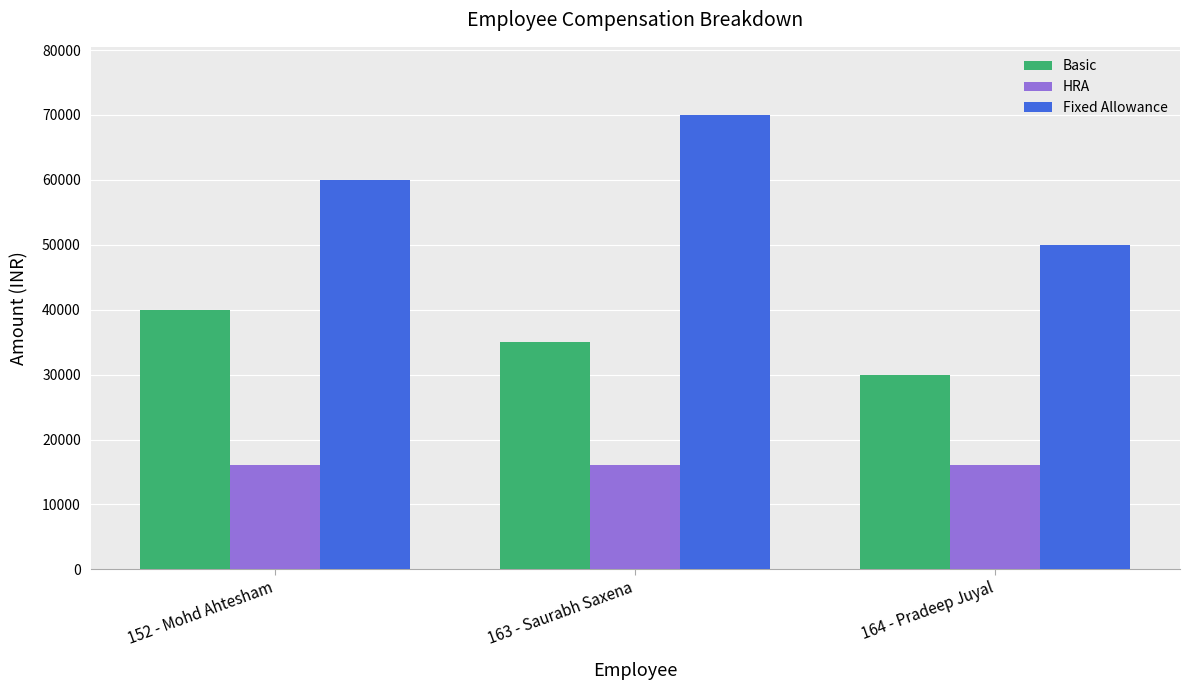

At how many categories does at least one series exceed 26260?

3